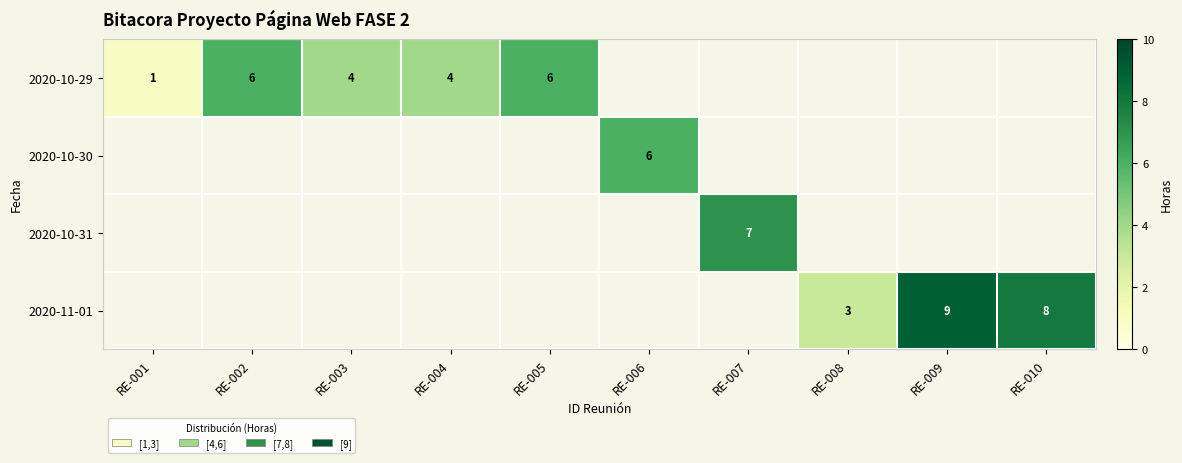

The value of 2020-11-01 at RE-008 is 3. True or false?

True